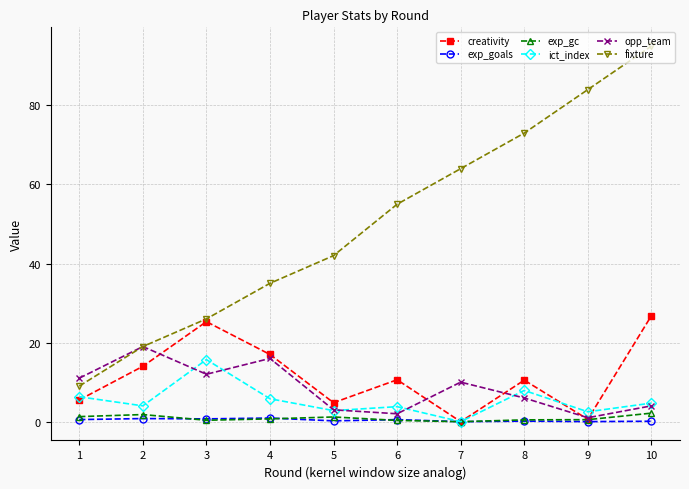

Which series has the largest range (max minus min)?

fixture